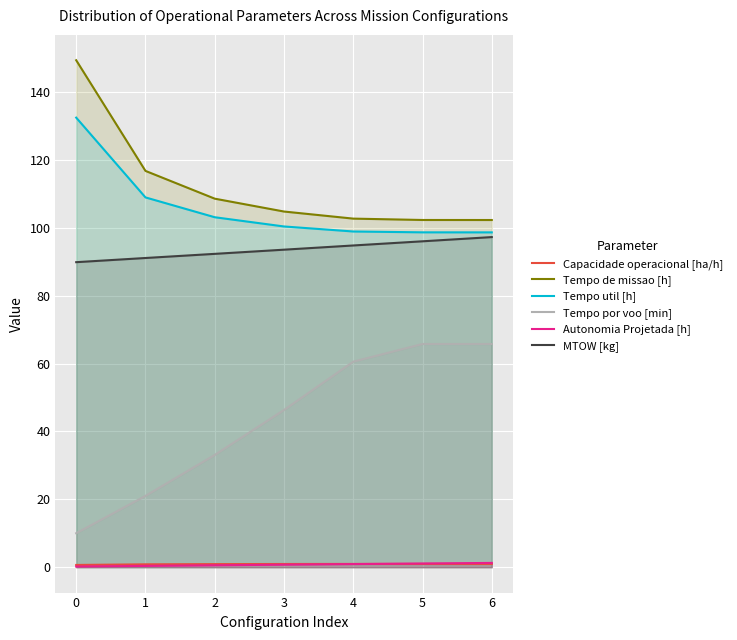

True or false: Autonomia Projetada [h] and Tempo por voo [min] intersect in this chart.

False